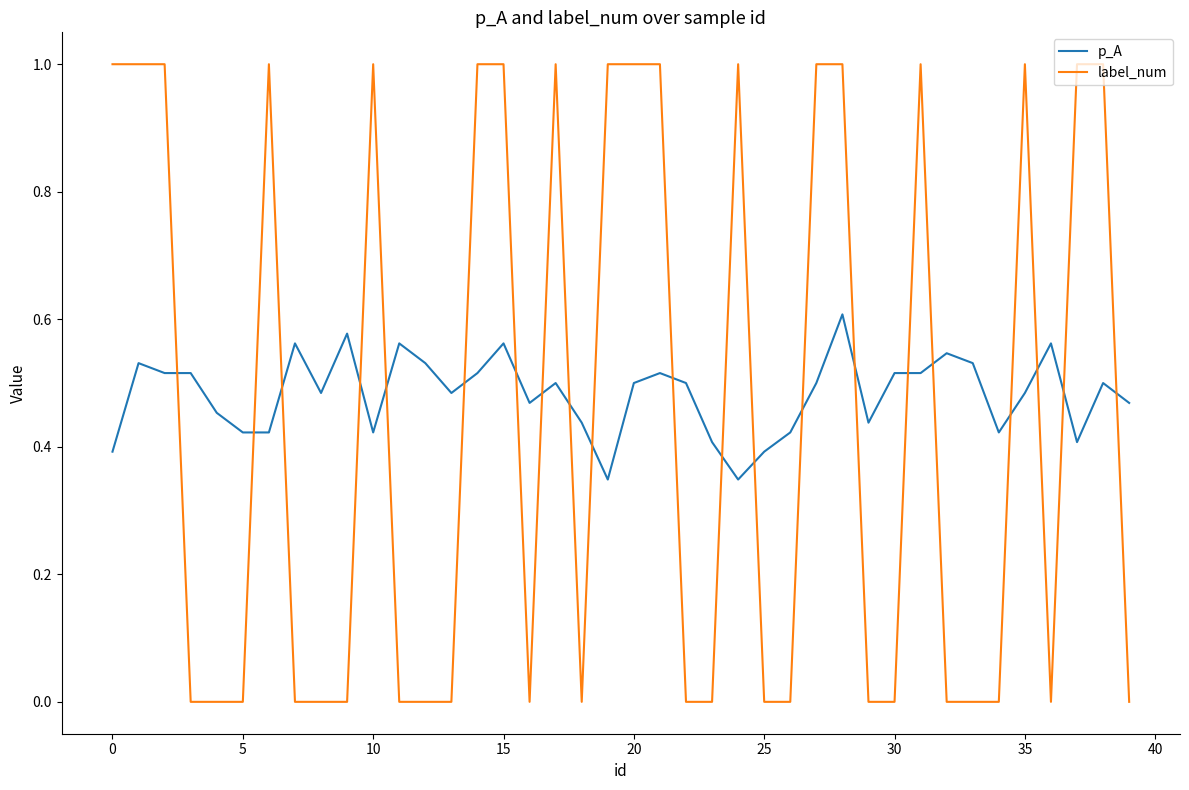

Rank the series by their maximum value, from lowest to highest.

p_A, label_num